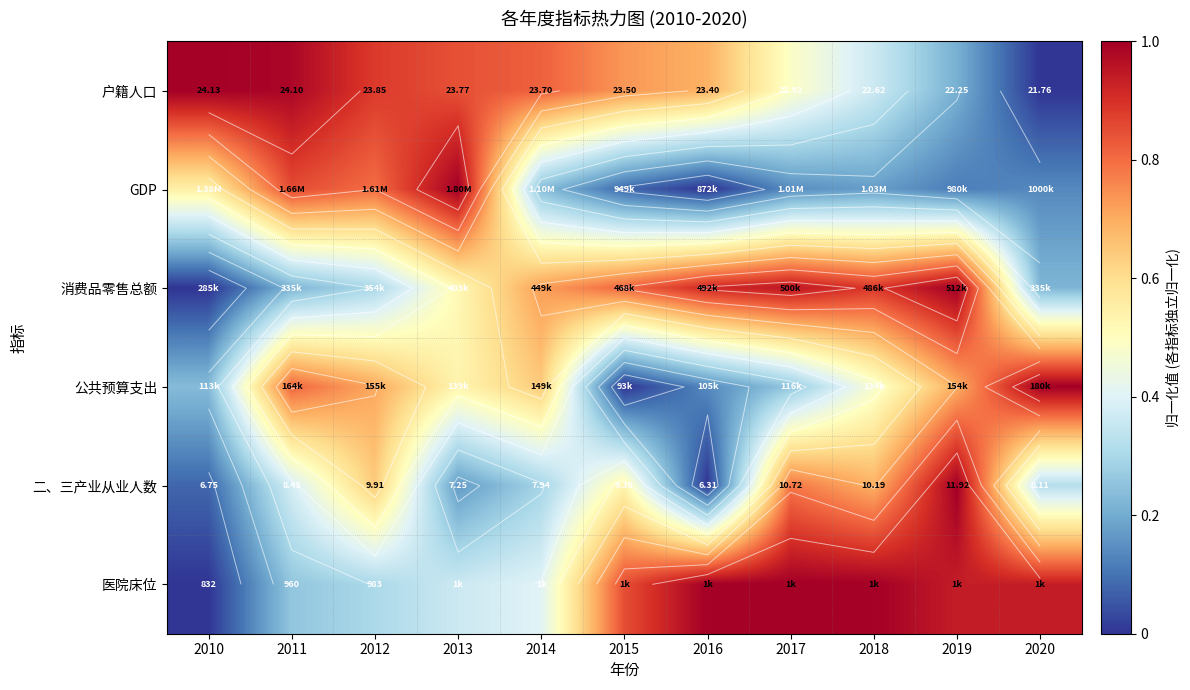

Which label corresponds to the smallest value in the chart?

2020